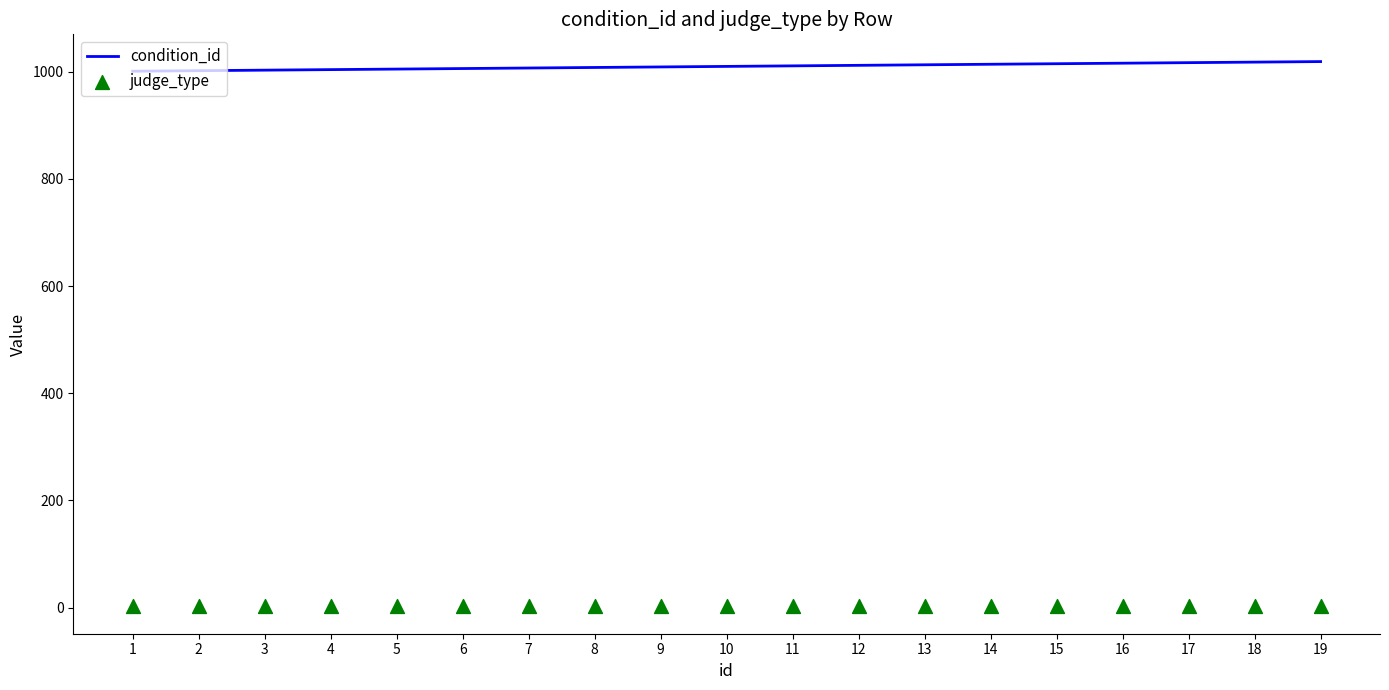

At how many categories does at least one series exceed 174?

19